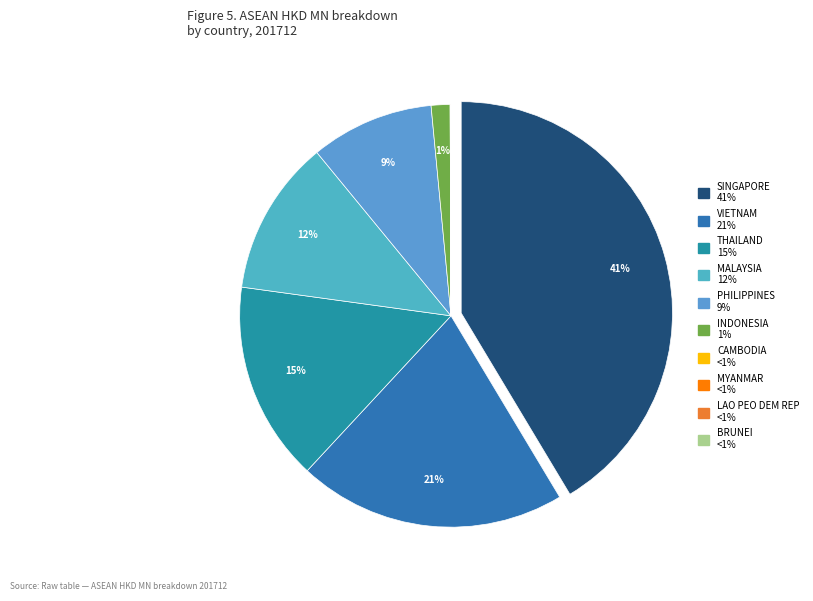

Is there a majority slice in this chart?

No